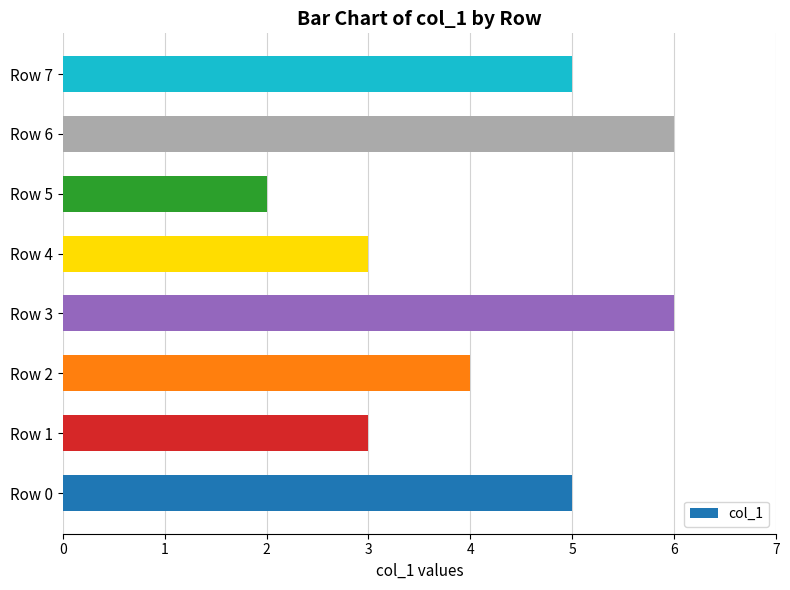

Are the bars grouped side by side (vs. stacked)?

No